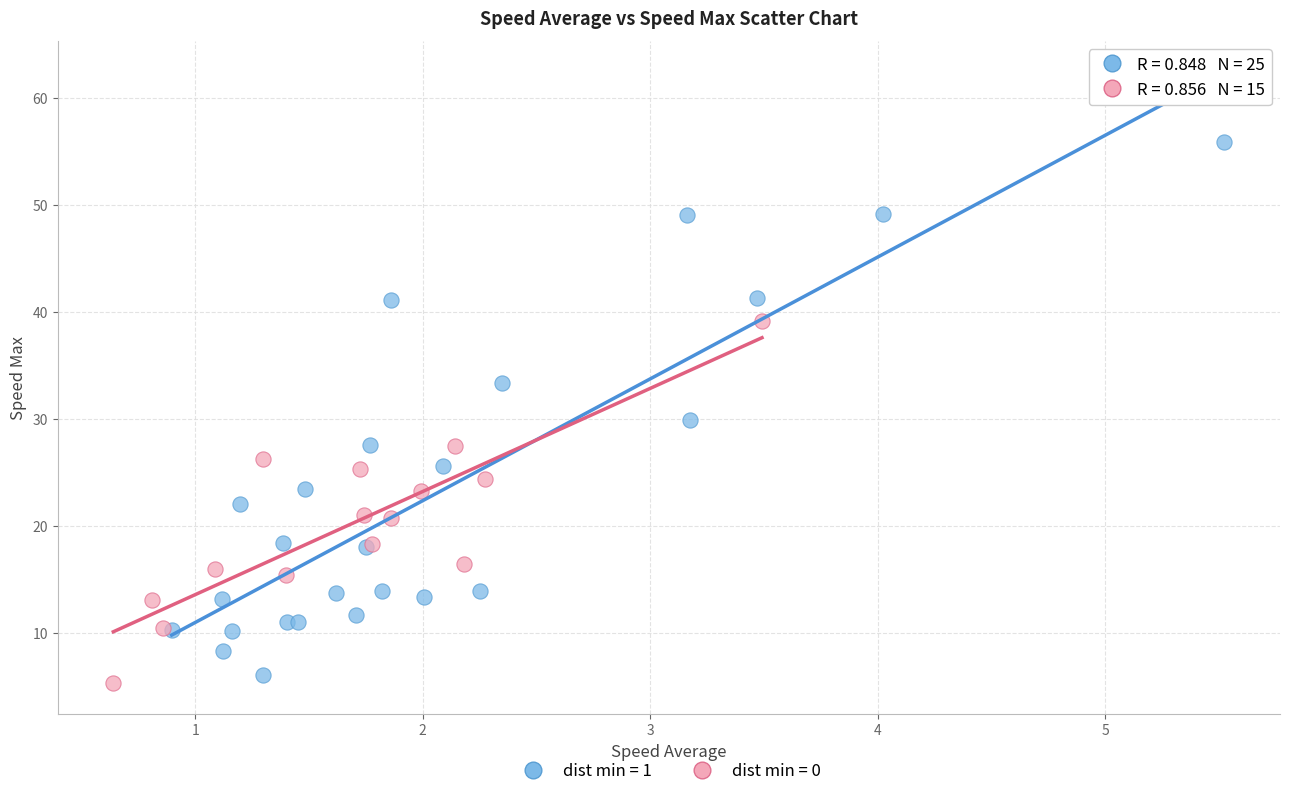

Which series reaches the minimum Y coordinate?

dist min = 0